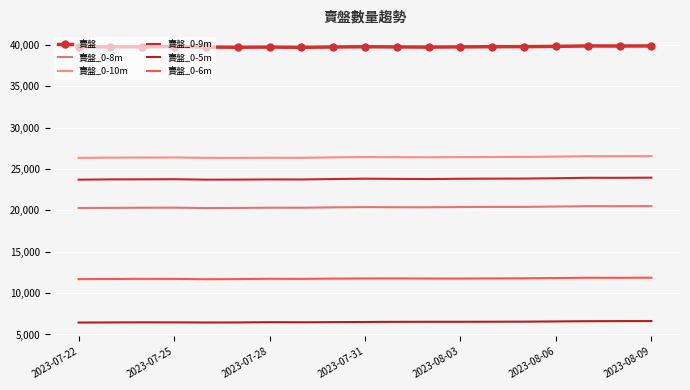

True or false: 賣盤_0-8m and 賣盤_0-9m intersect in this chart.

False